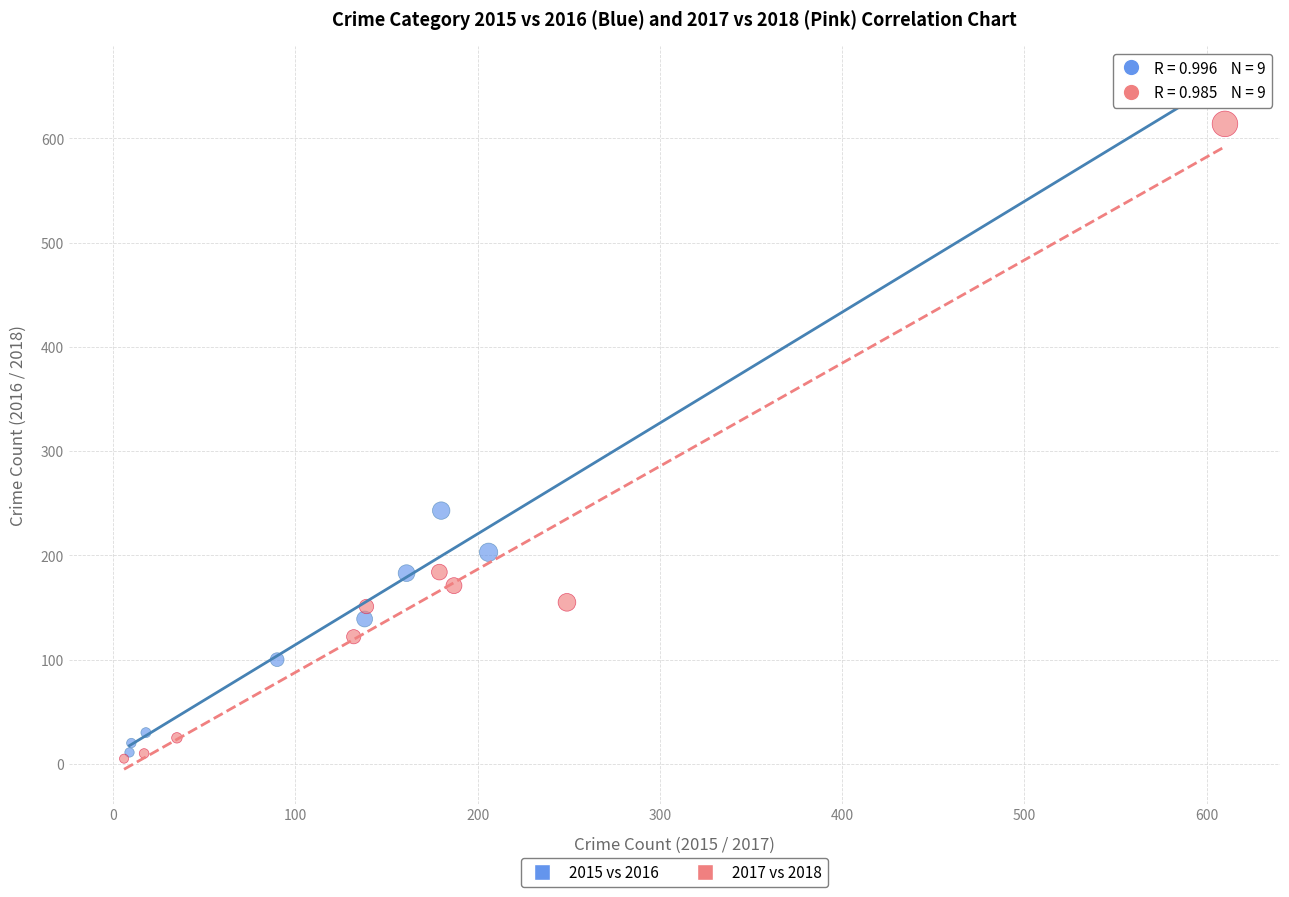

Which series contains the highest Y value?

2015 vs 2016